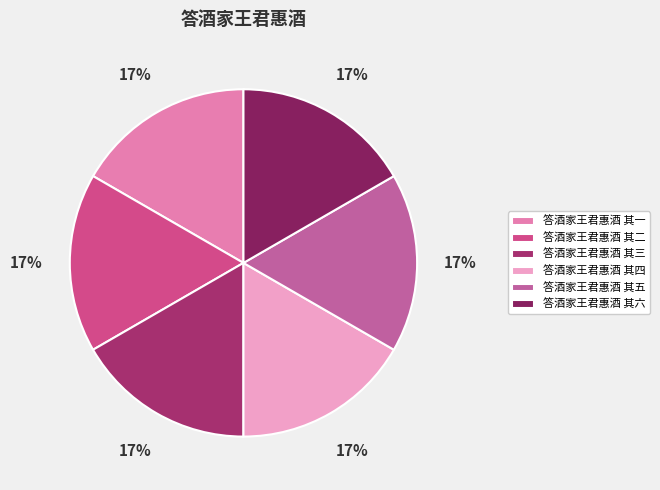

Which slice is the largest?

答酒家王君惠酒 其六